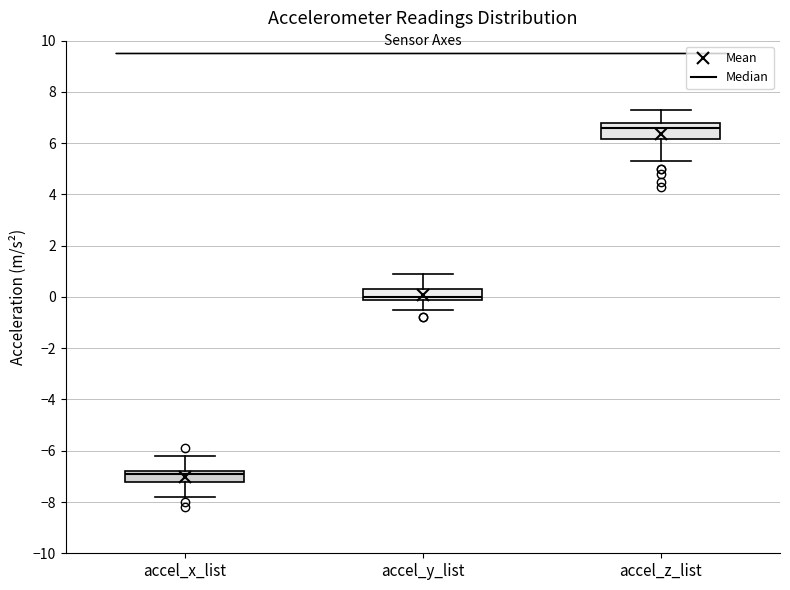

Which box is the tallest, from its lower edge to its upper edge?

accel_z_list